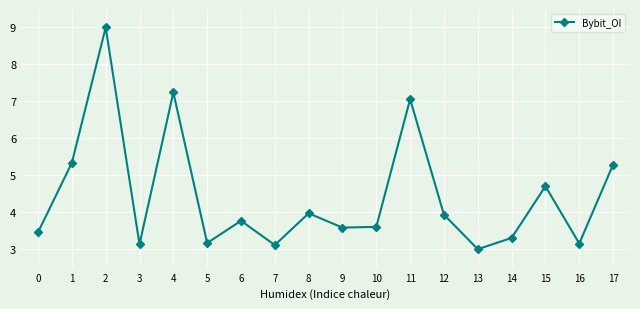

What is the difference between the maximum and minimum values?

6.0